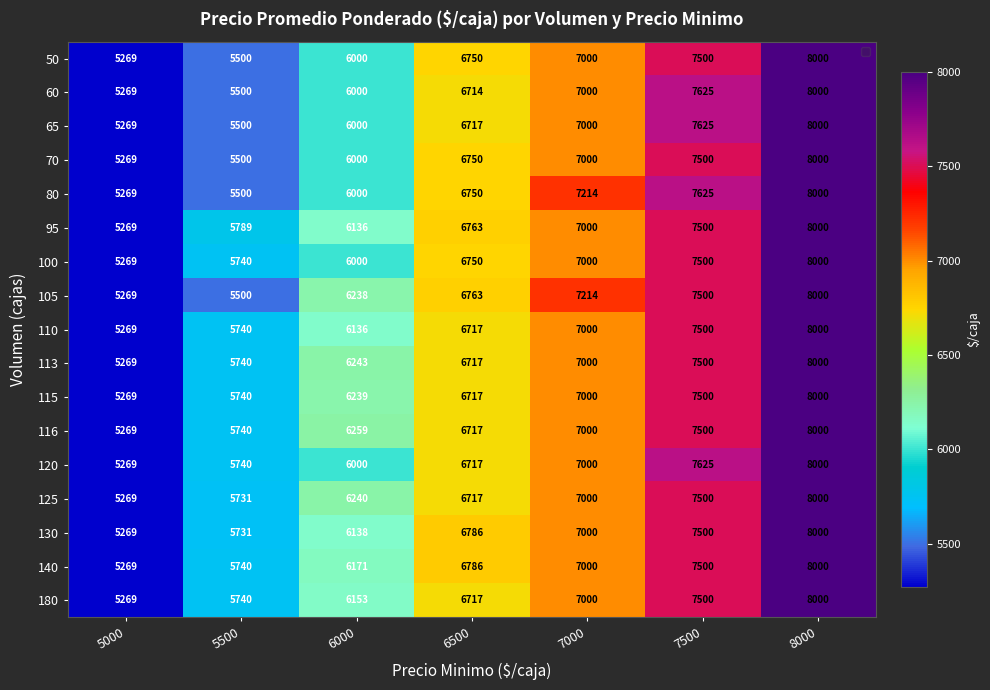

What value does the 95 series have at 8000?

8000